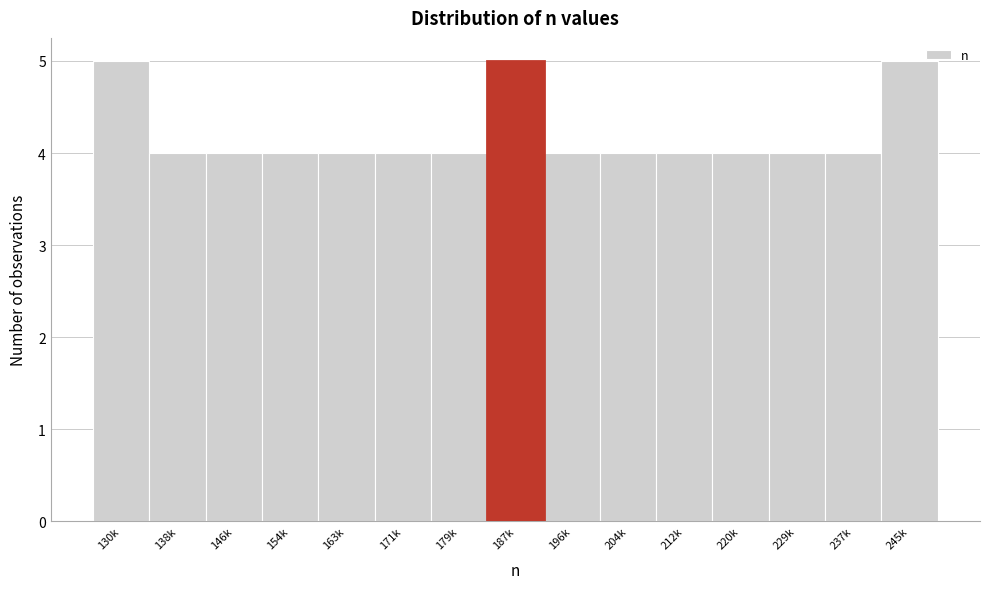

Reading left to right, what are all the values shown in this chart?

5	4	4	4	4	4	4	5	4	4	4	4	4	4	5